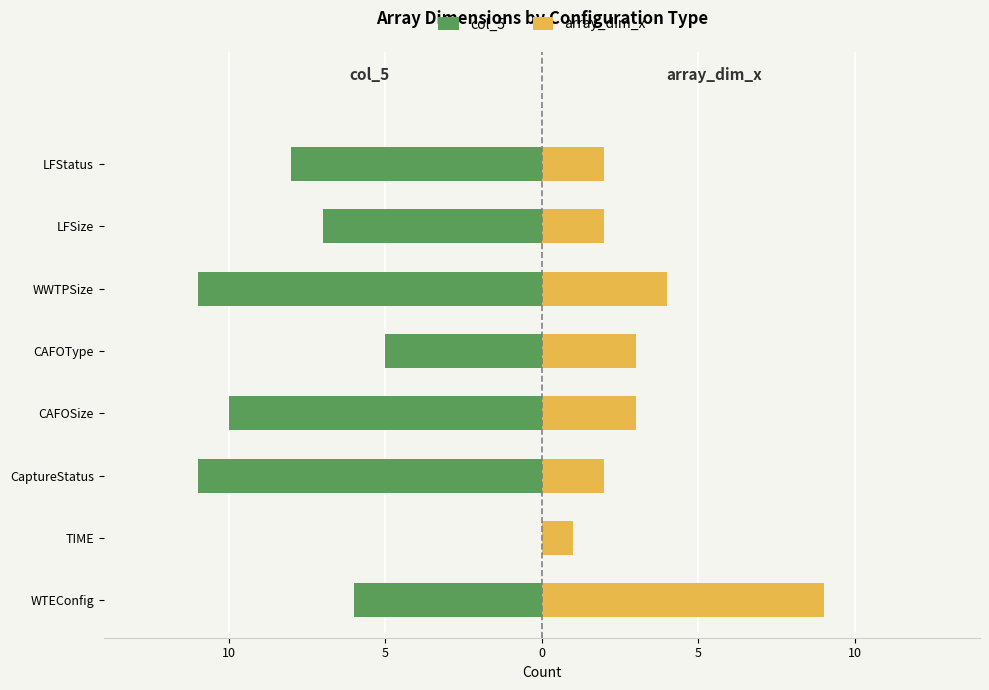

Count the number of categories in the chart.

8